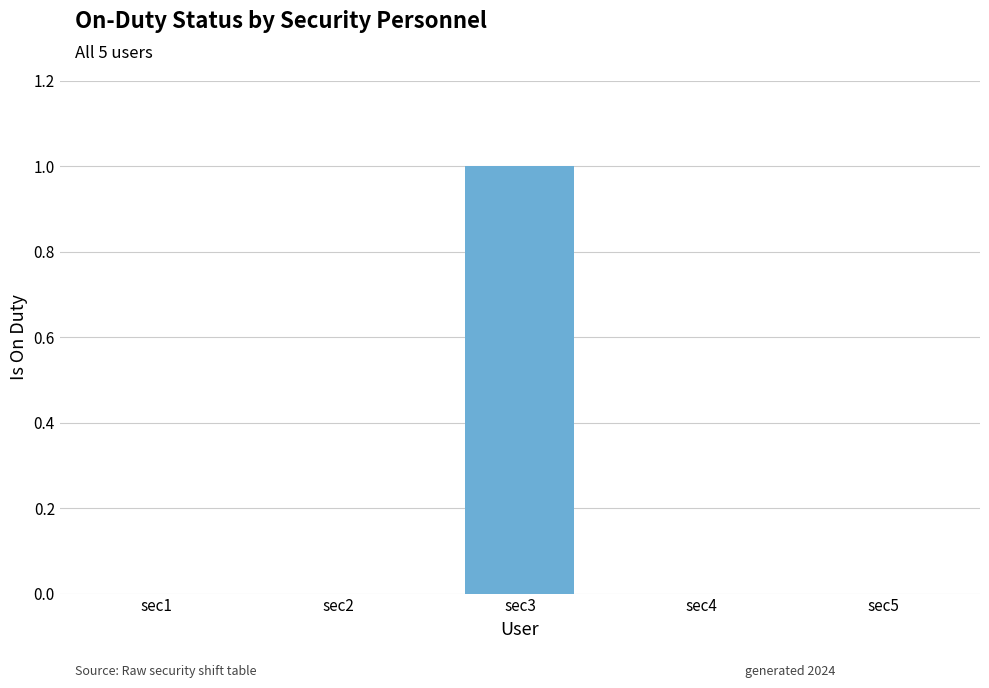

Reading left to right, what are all the values shown in this chart?

sec1=0	sec2=0	sec3=1	sec4=0	sec5=0